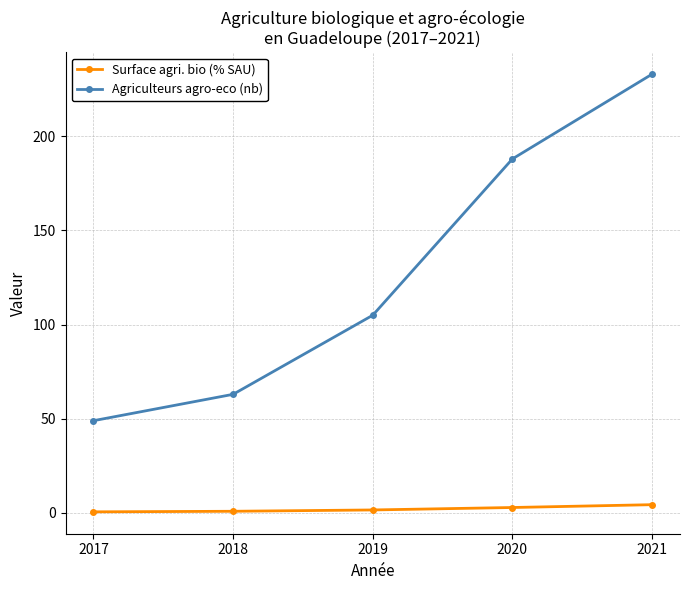

What is the value of the Agriculteurs agro-eco (nb) point at the 3rd from the left?

105.0